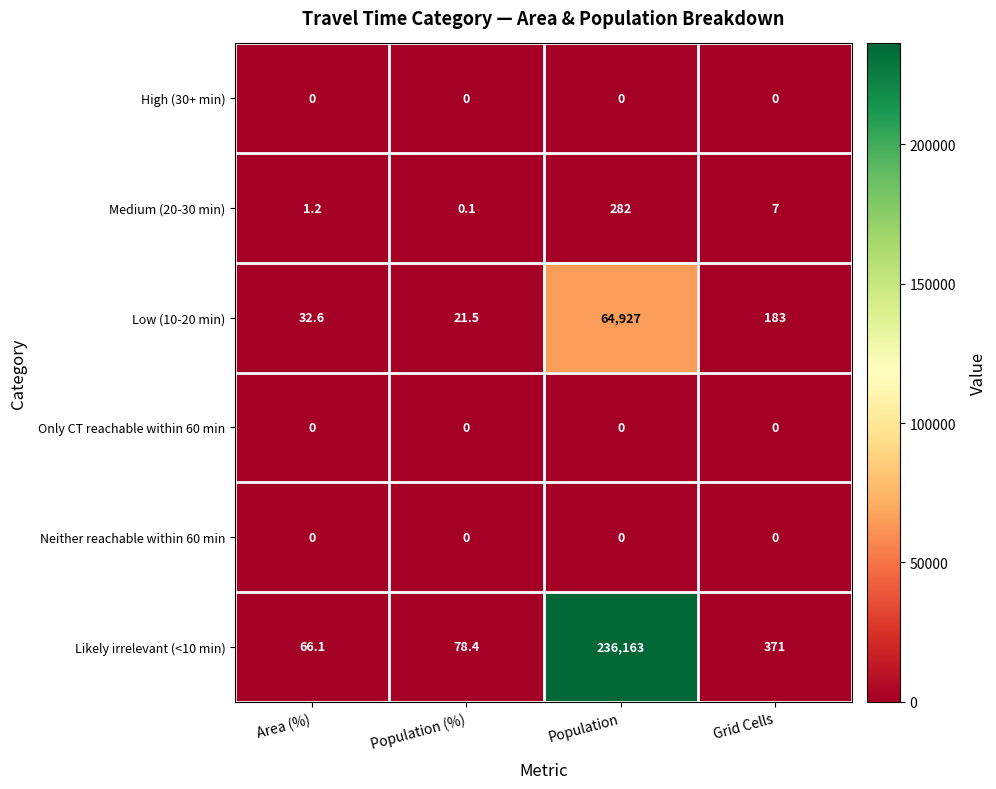

What is the total value across all series at Population (%)?

100.0